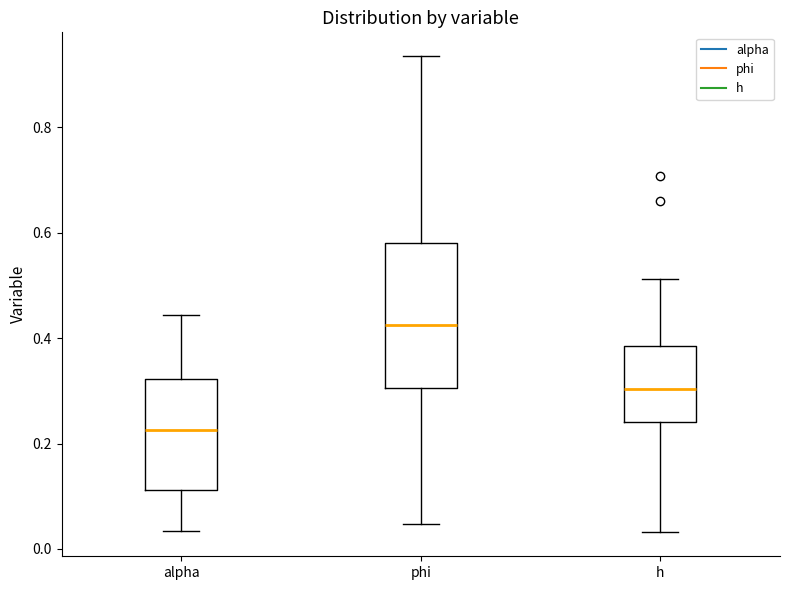

Which box is the tallest, from its lower edge to its upper edge?

phi